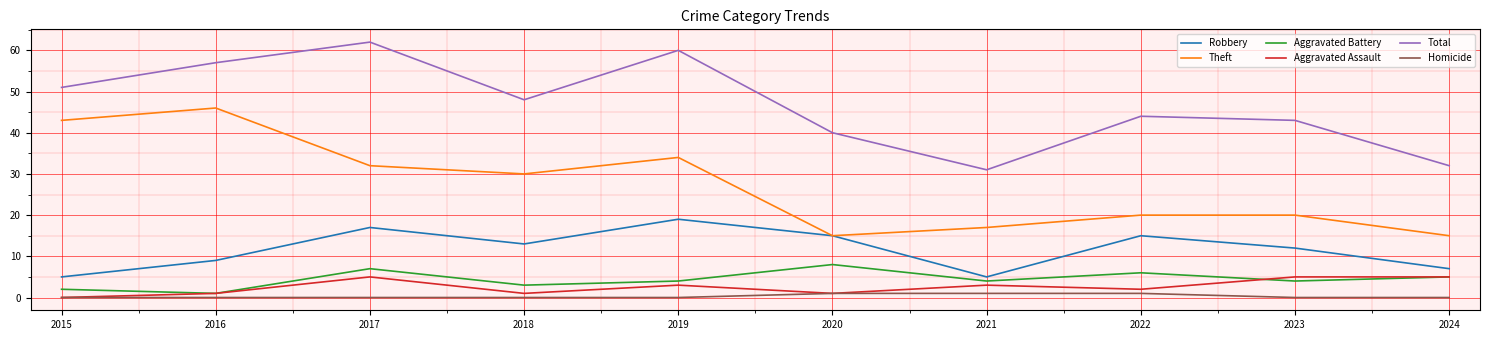

True or false: Theft has a value of 15 at 2018.

False